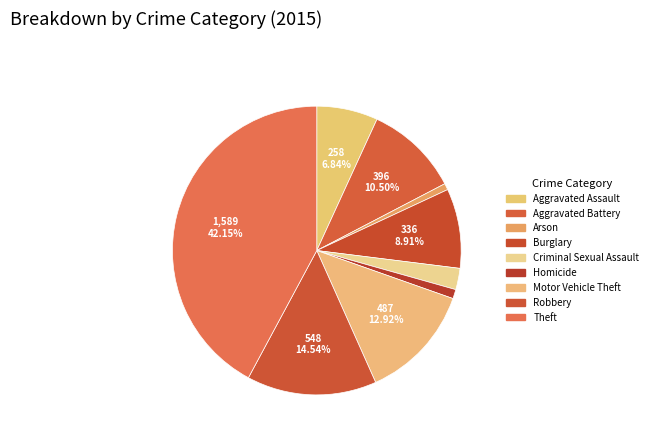

Combined, what portion of the pie is Motor Vehicle Theft and Arson?

13.6%